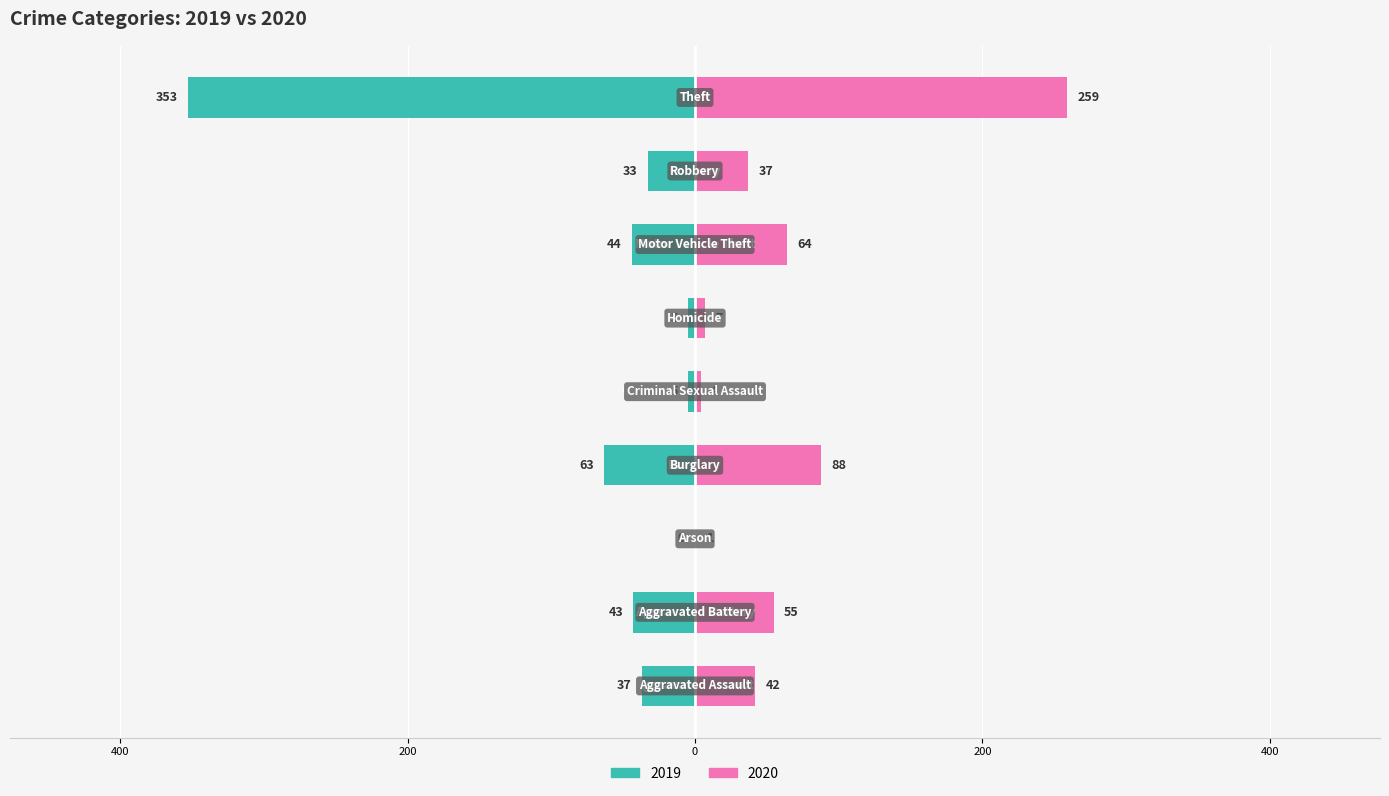

List the labels in order of 2020 value, smallest first.

Arson, Criminal Sexual Assault, Homicide, Robbery, Aggravated Assault, Aggravated Battery, Motor Vehicle Theft, Burglary, Theft